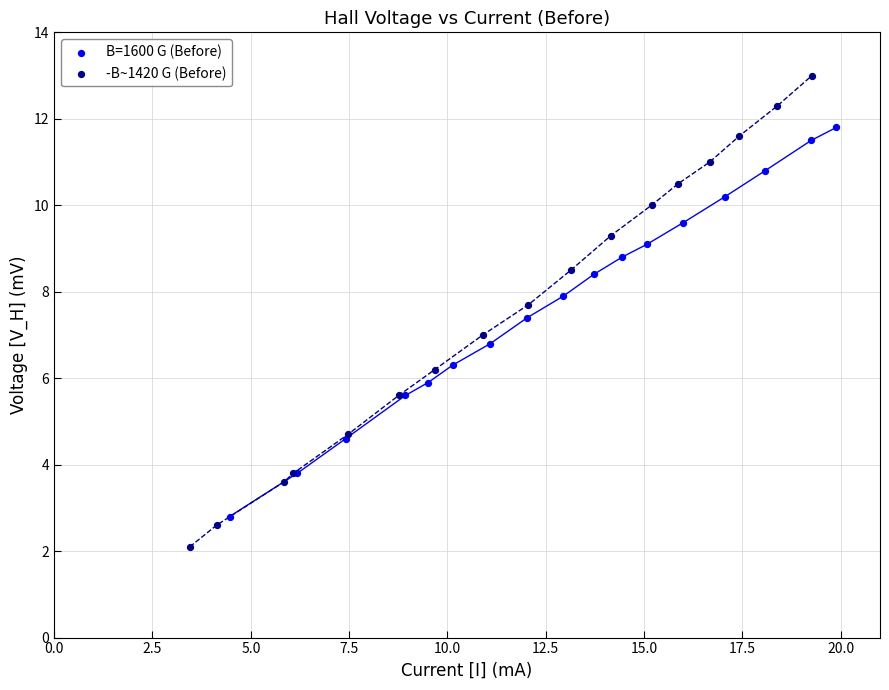

Which series reaches the maximum Y coordinate?

-B~1420 G (Before)